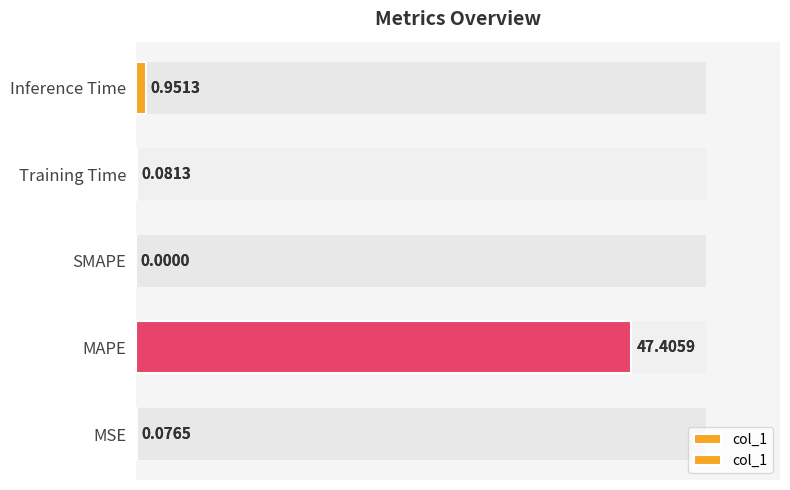

The value at MAPE is 23.8. True or false?

False